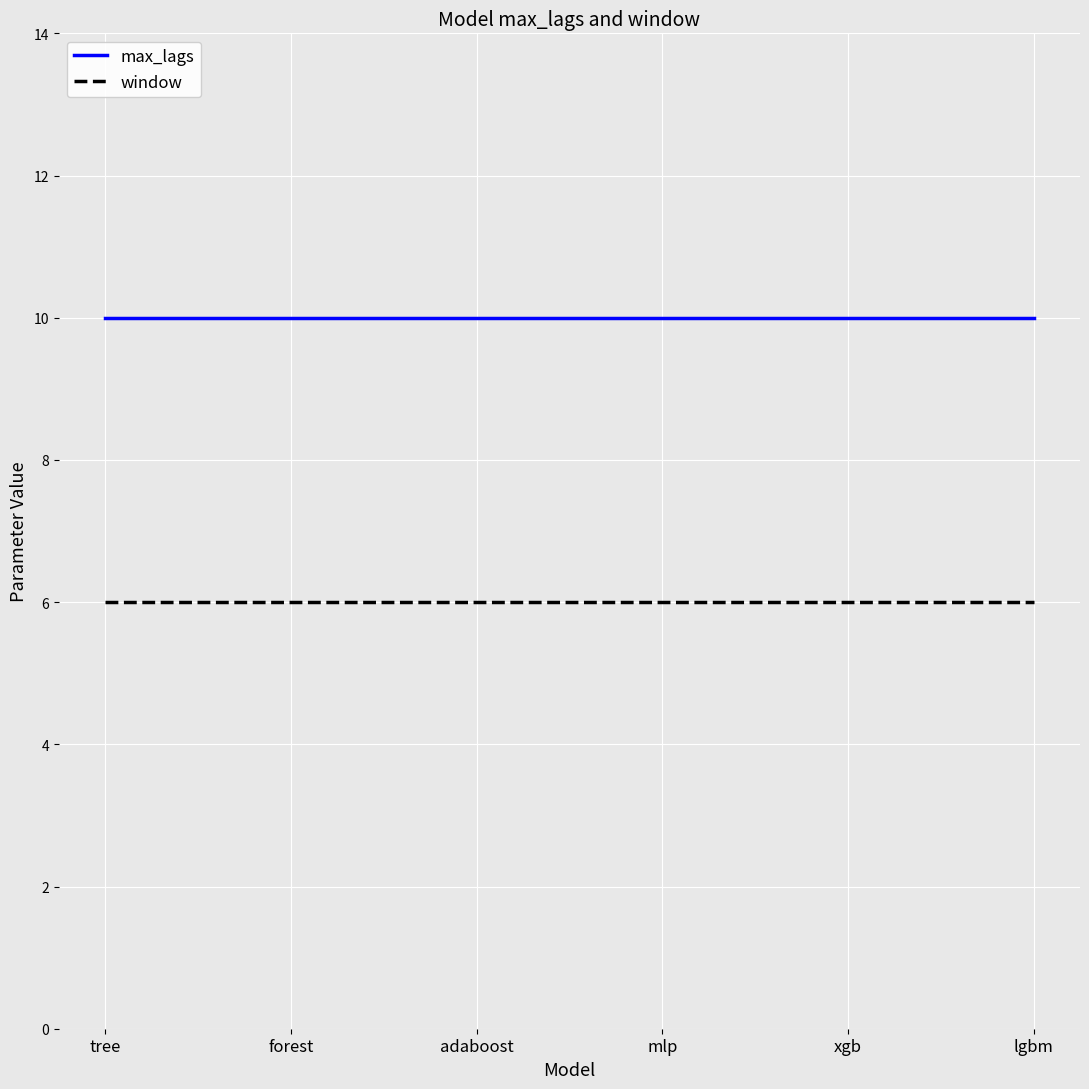

Count the number of data series in this chart.

2